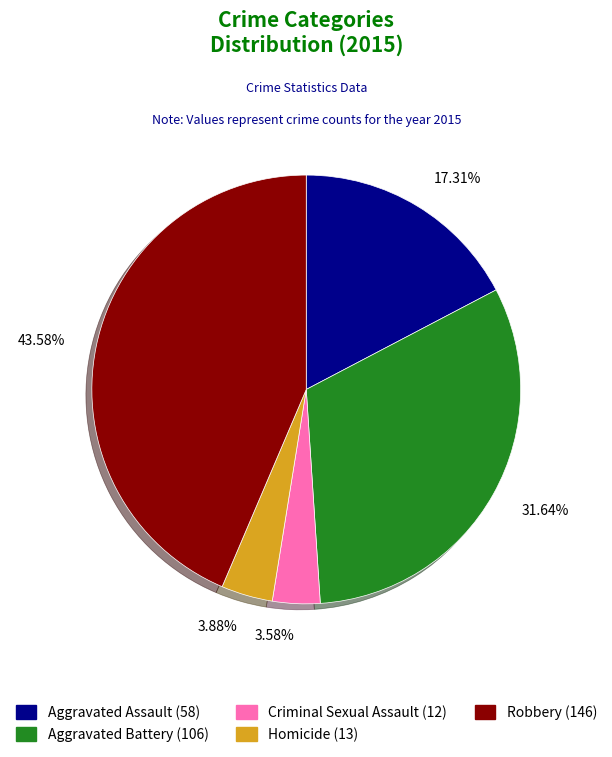

To the nearest percent, what is the average slice percentage?

20%